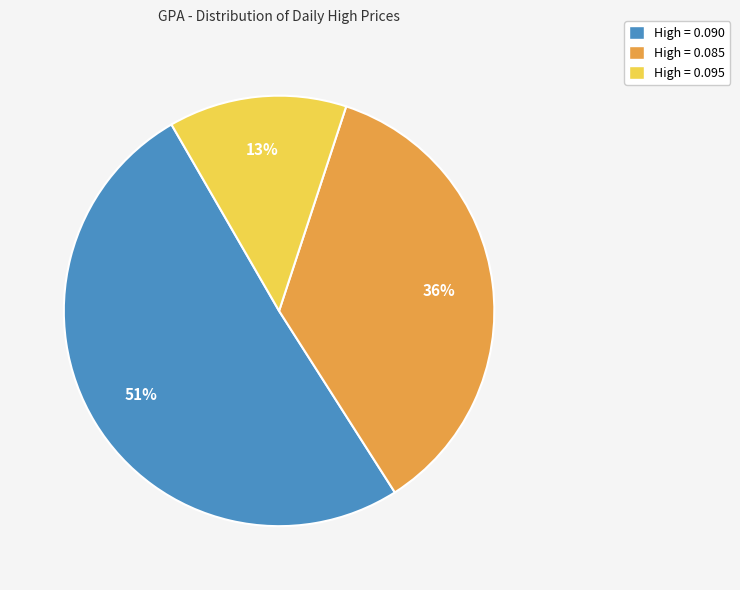

Combined, do High = 0.090 and High = 0.095 account for over 50%?

Yes